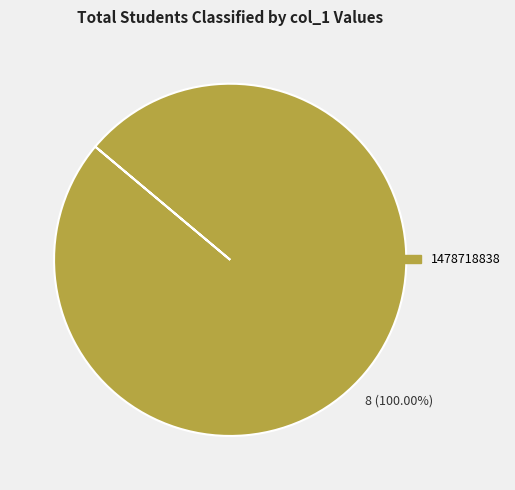

Is there any slice that represents more than half of the pie?

Yes